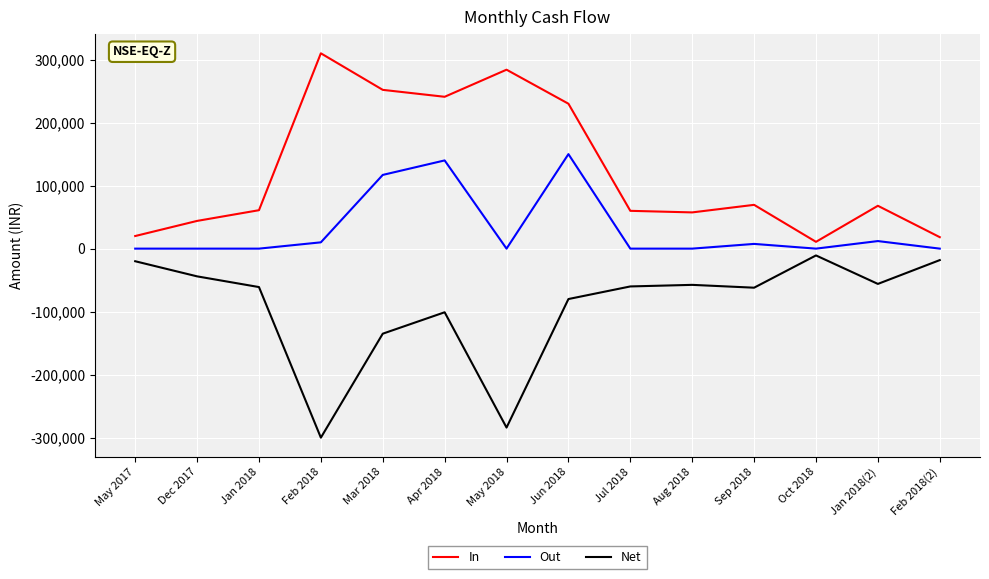

Which label corresponds to the largest value in the chart?

Feb 2018